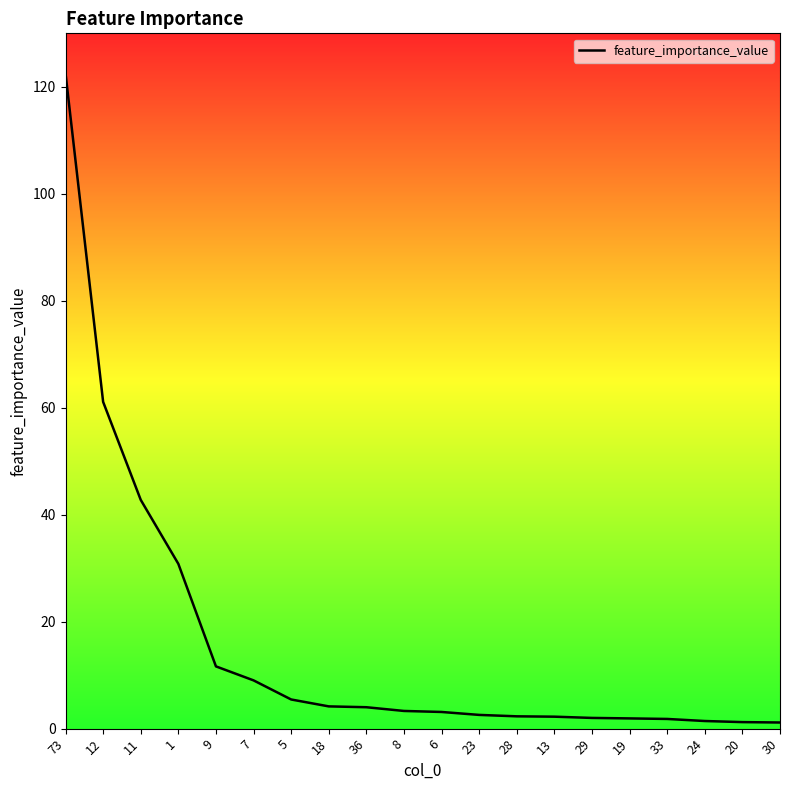

What is the change in value from 18 to 13?

-1.9